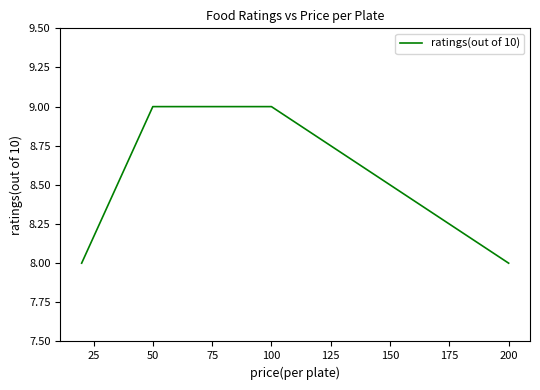

What is the value of the 1st point from the left?

8